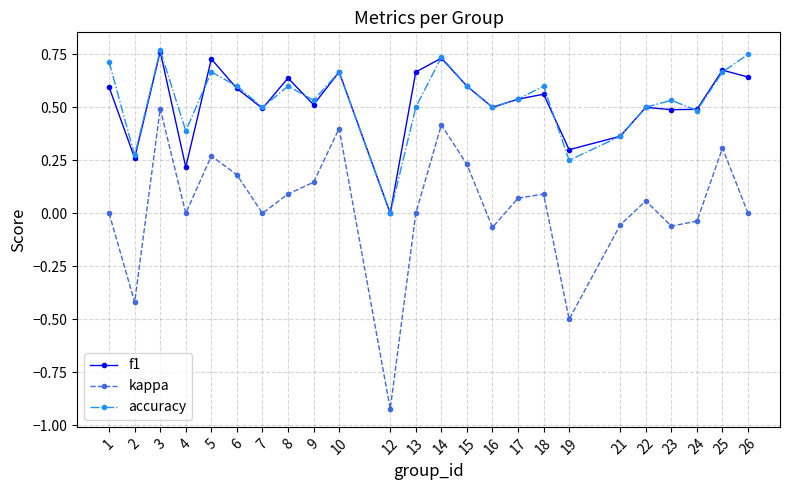

Is it true that accuracy equals 0.5 at 13?

True